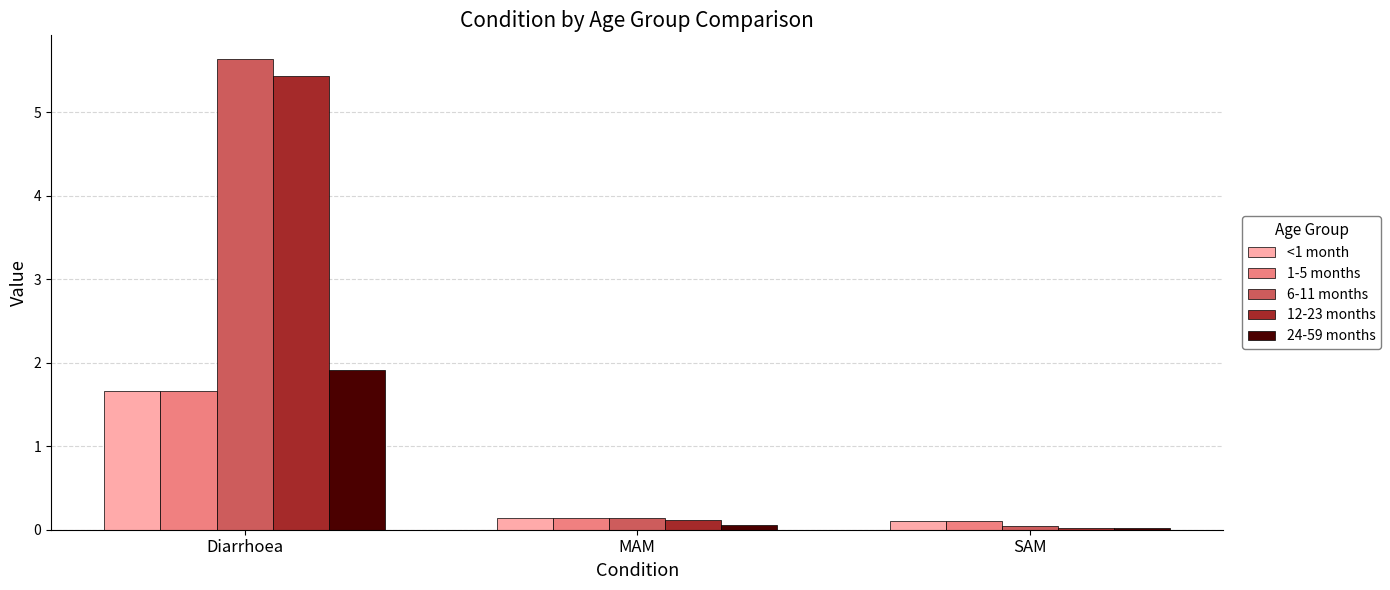

What is the maximum value shown in the chart?

5.6